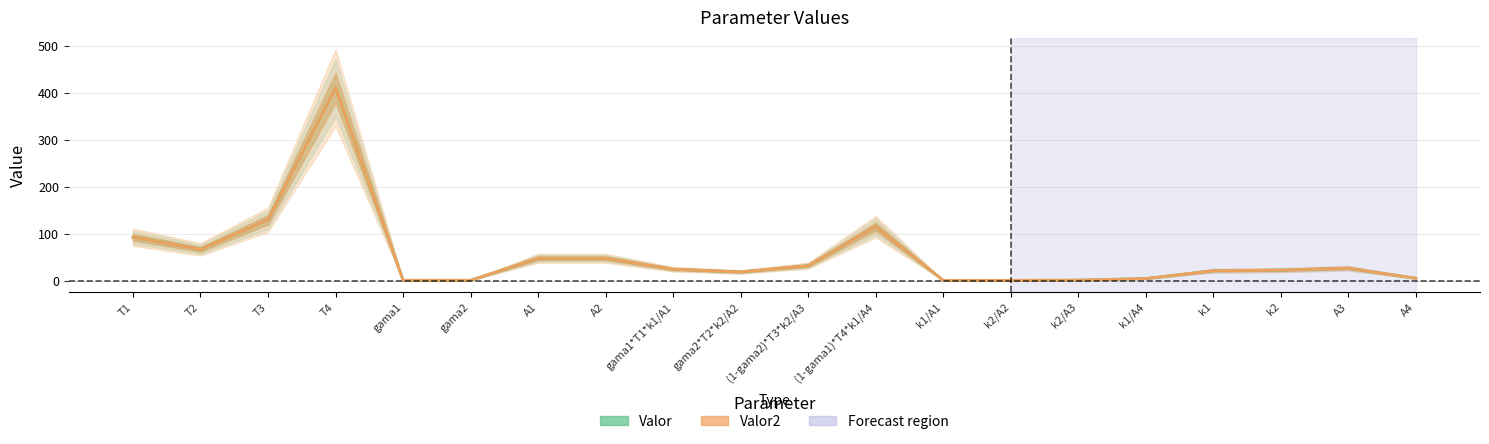

At which category does the chart reach its minimum across all series?

k1/A1